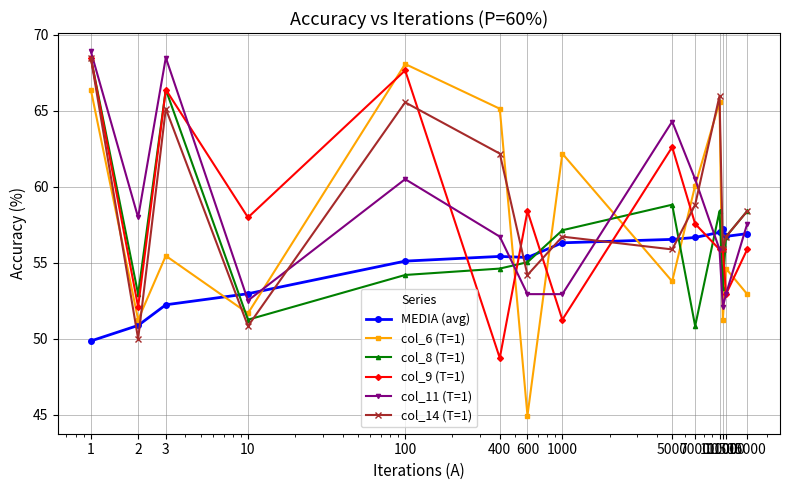

What is the sum of all col_11 (T=1) values?

814.3